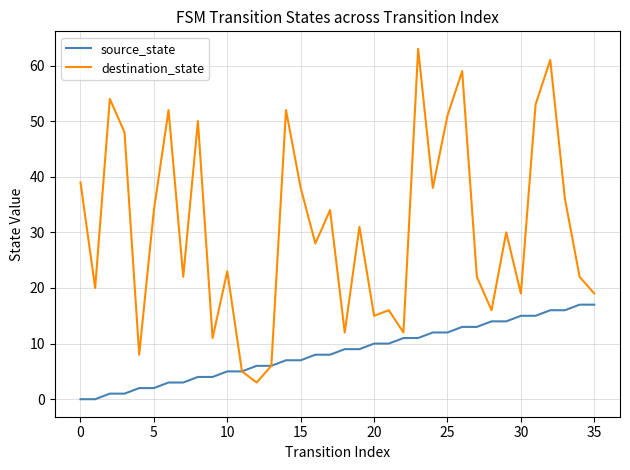

Rank the series by their average value, from lowest to highest.

source_state, destination_state